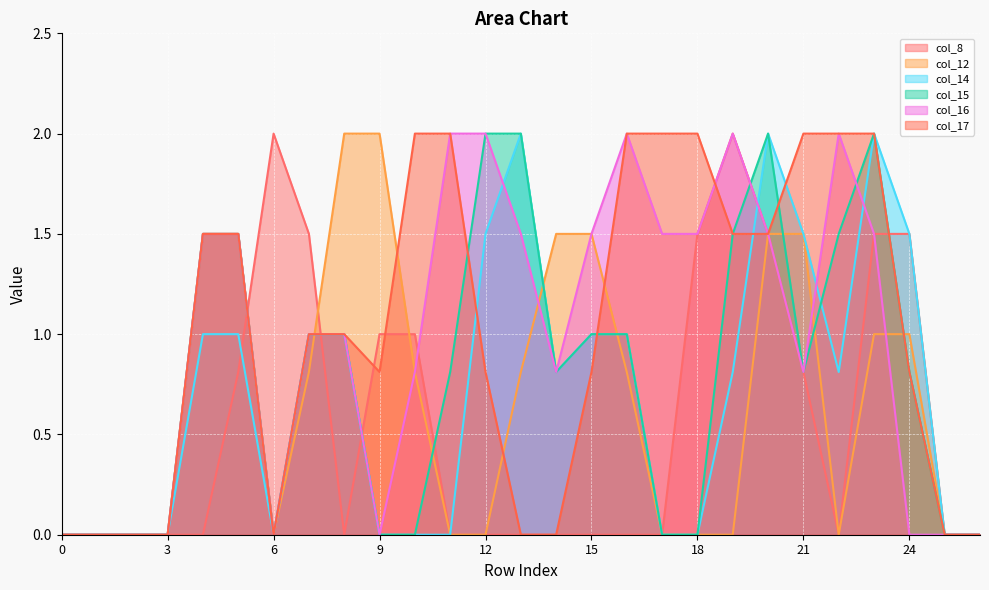

What is the total value across all series at 23?

10.0